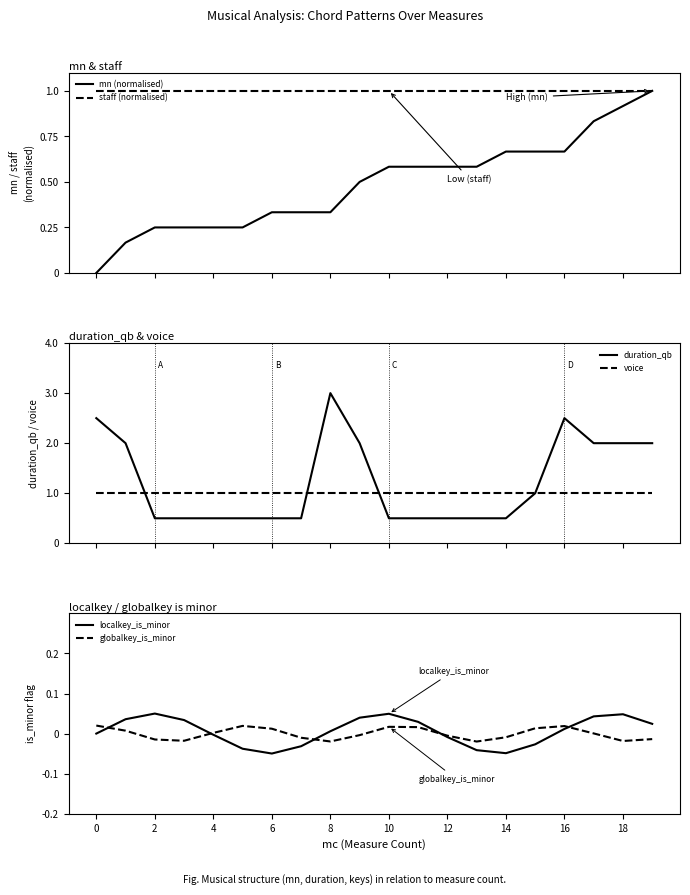

True or false: globalkey_is_minor has more than 0 interior local peaks.

True